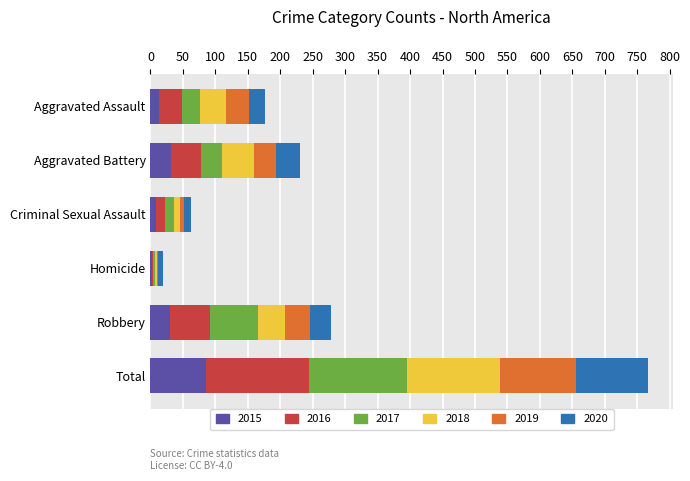

At which category is the sum across all series the highest?

Total